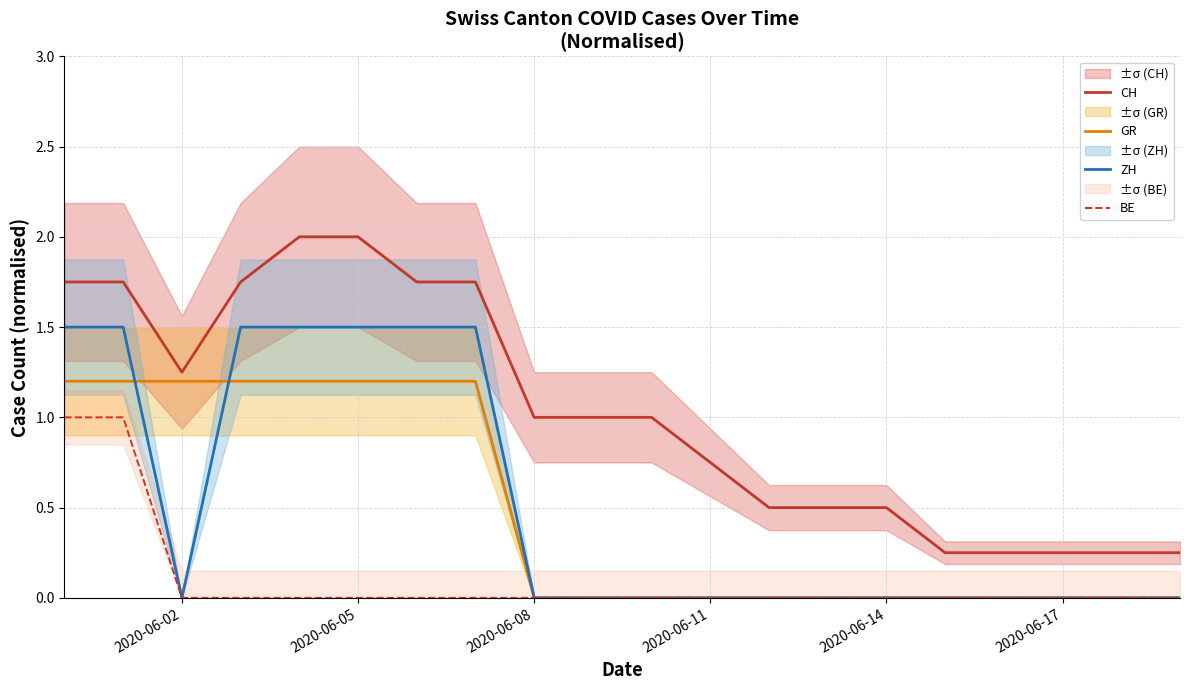

True or false: CH and BE cross at least once.

False